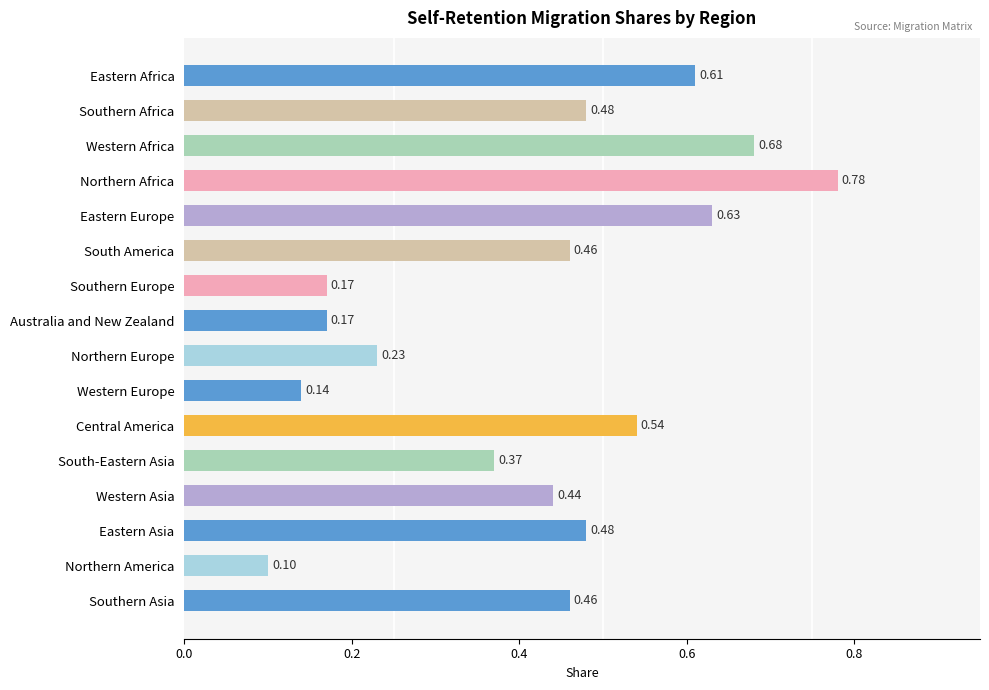

How many bars are there in total?

16